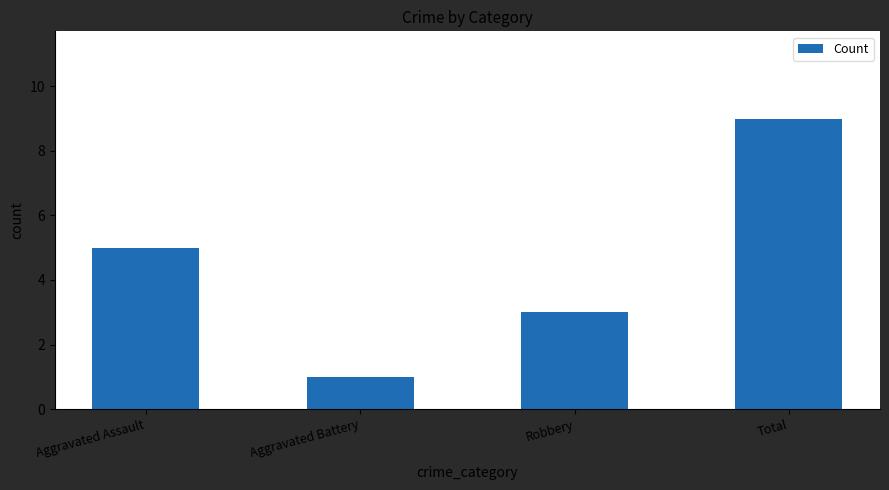

Where is the data nearest to the value 5?

Aggravated Assault